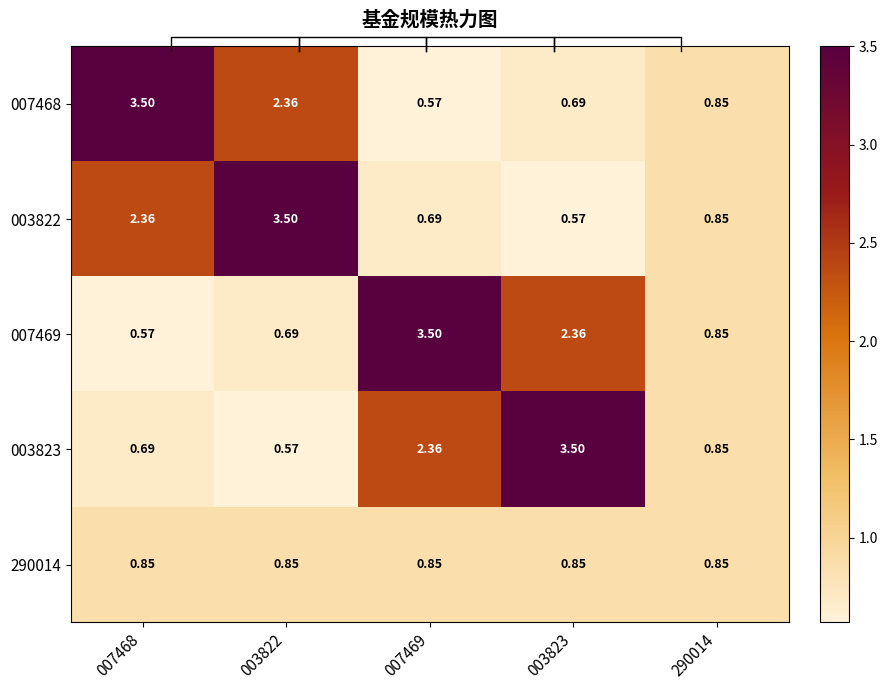

Is the value of 003823 at 003822 greater than the value of 007469 at 007469?

No